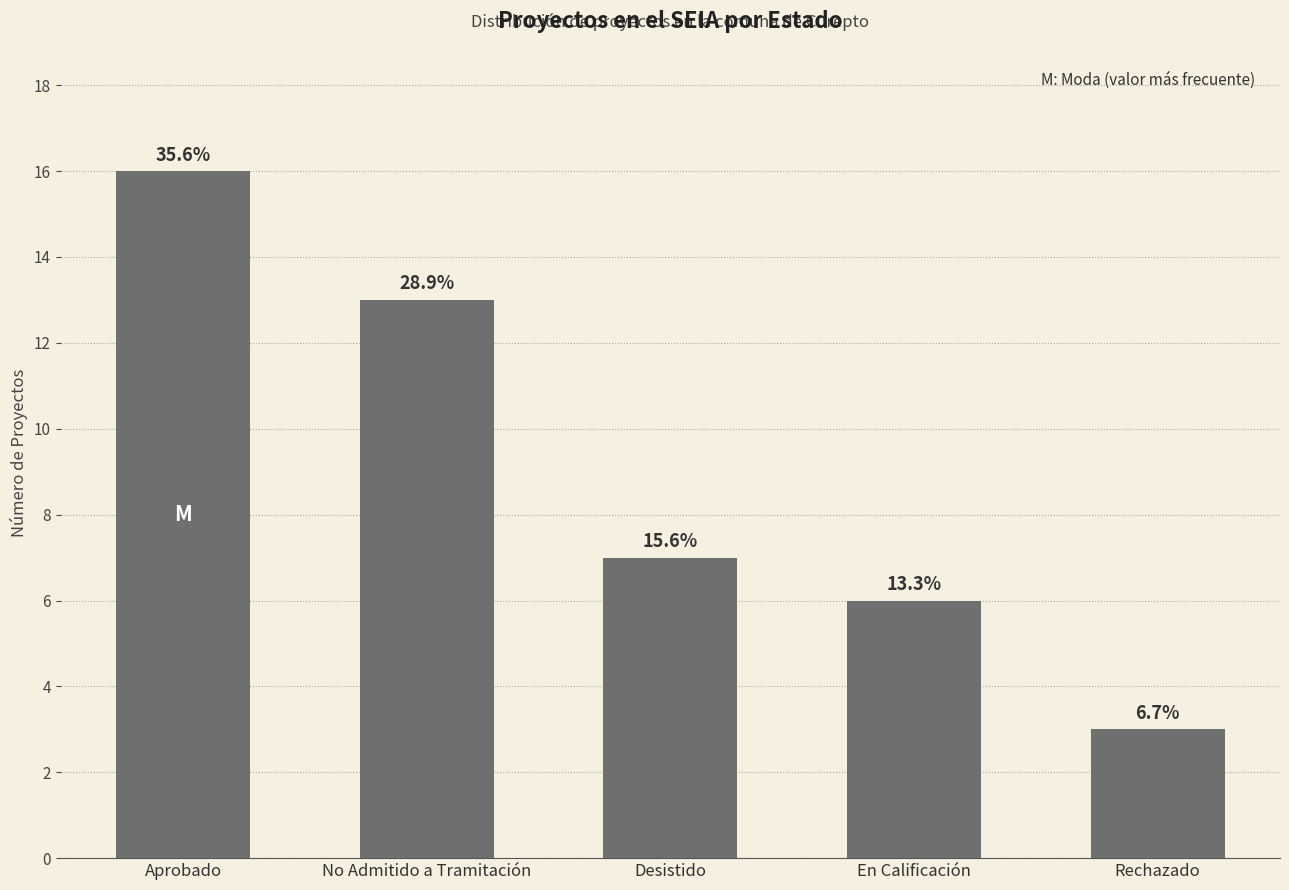

Does the chart contain any negative values?

No